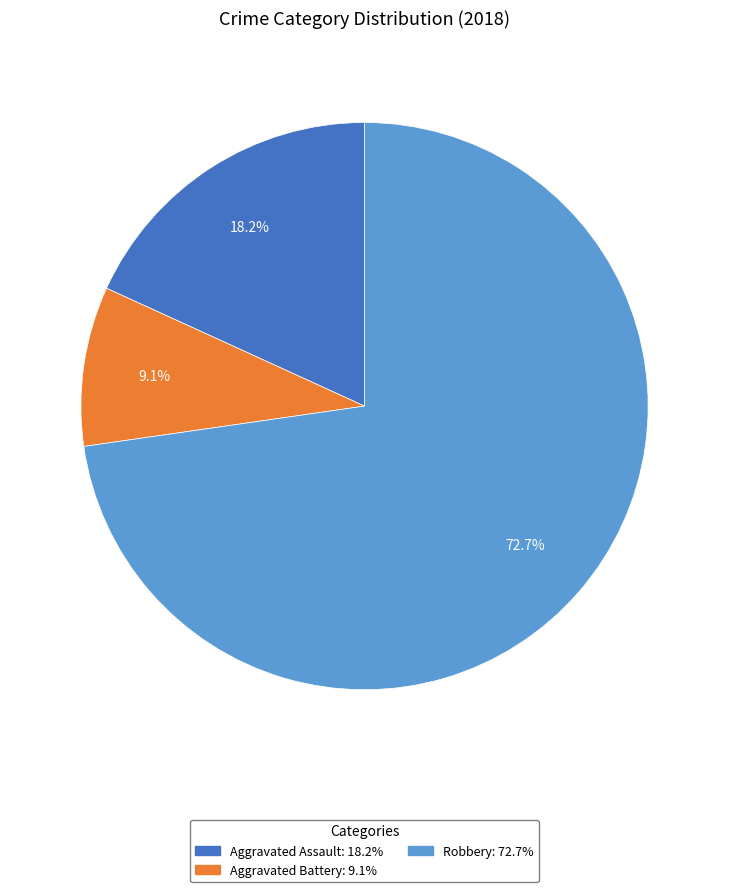

Does any single category account for the majority?

Yes